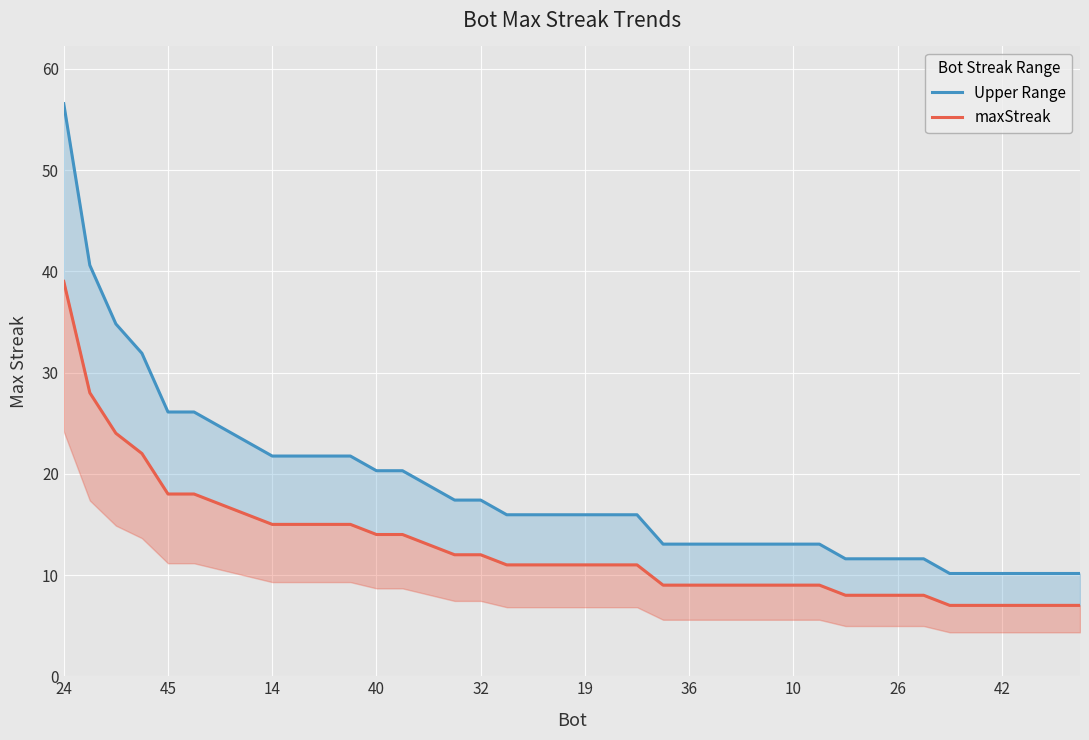

What is the value of the maxStreak point at the 16th from the left?

12.0